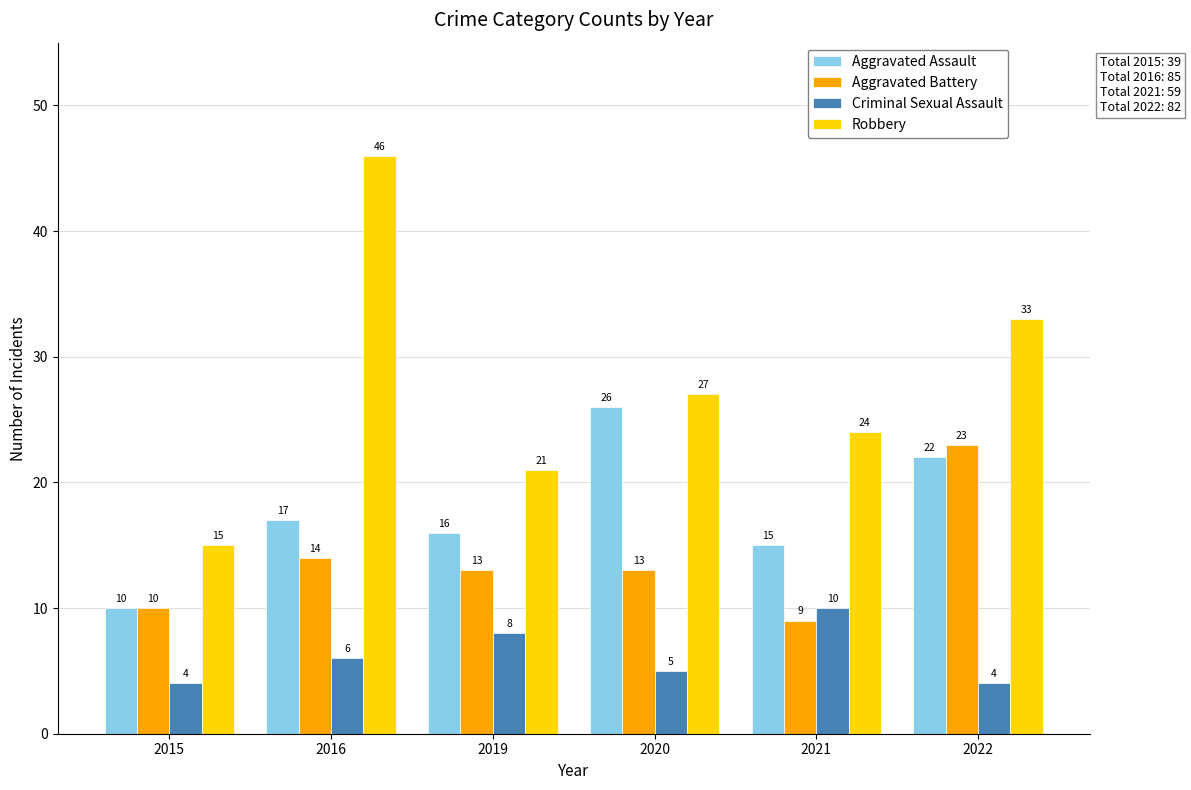

At which label does Robbery reach its peak?

2016